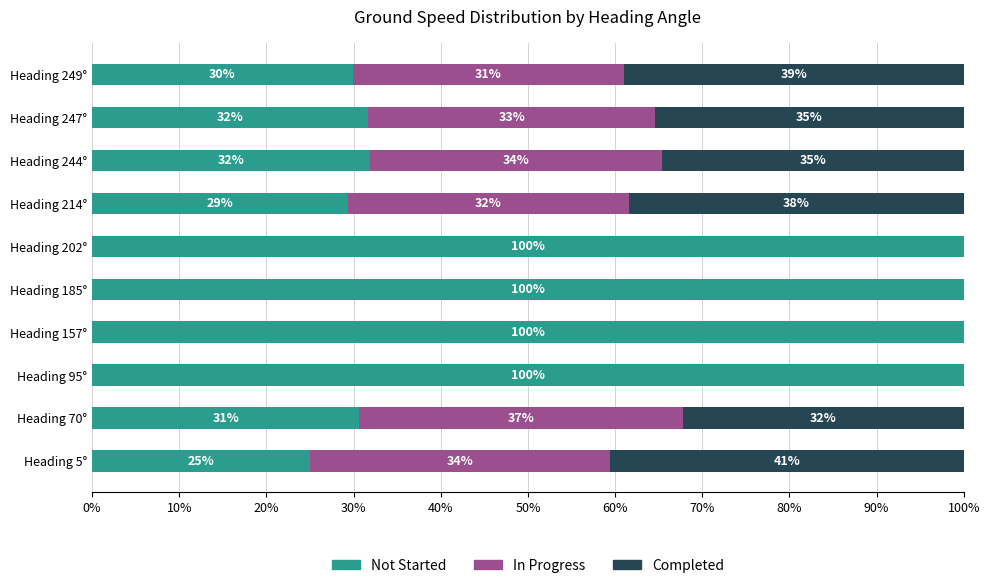

True or false: Not Started has a value of 51.2 at Heading 244°.

False